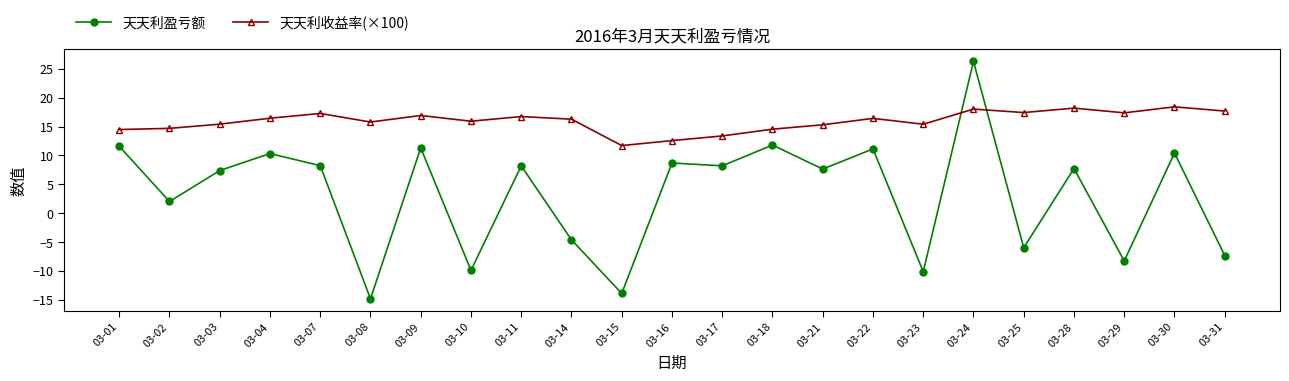

How many intersections are there between 天天利收益率(×100) and 天天利盈亏额?

2